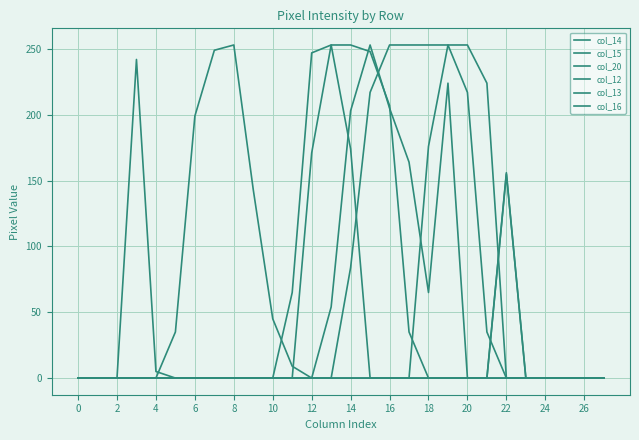

Does the chart have visible grid lines?

Yes